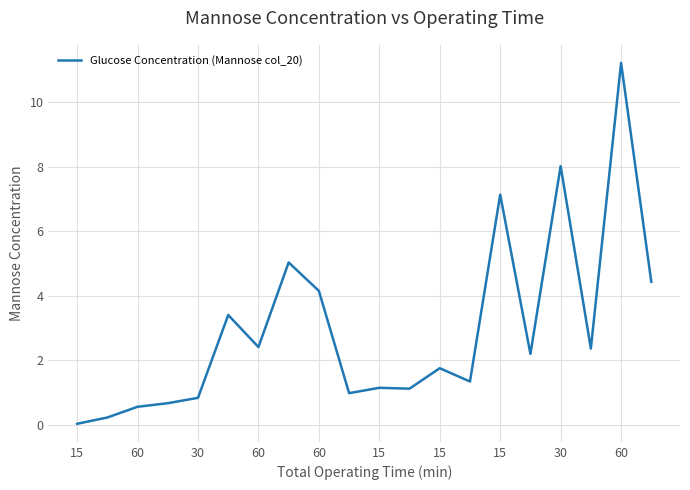

What is the greatest value displayed?

11.2